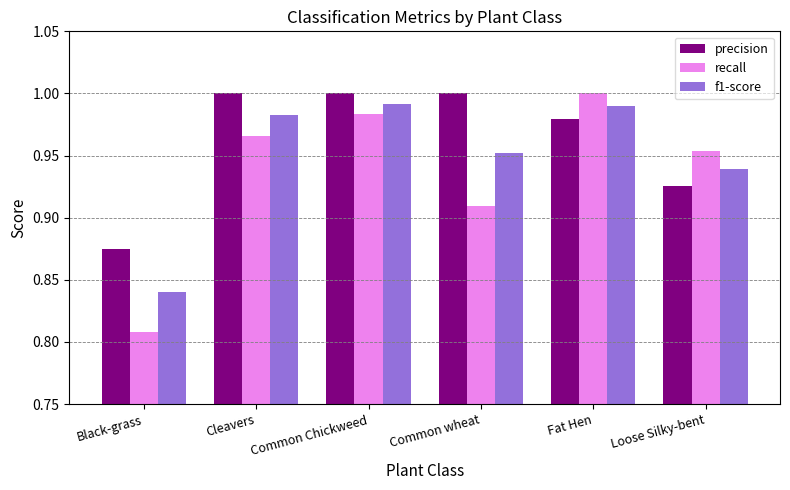

What are all the series names shown in the legend?

precision, recall, f1-score